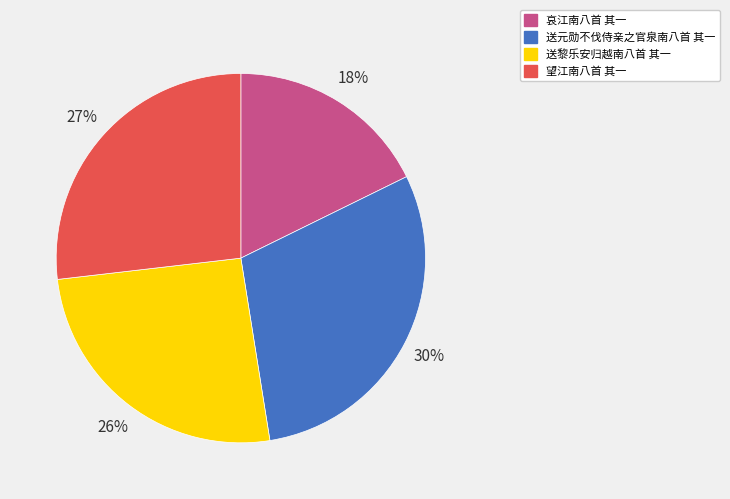

Do 送黎乐安归越南八首 其一 and 望江南八首 其一 together represent more than half of the pie?

Yes